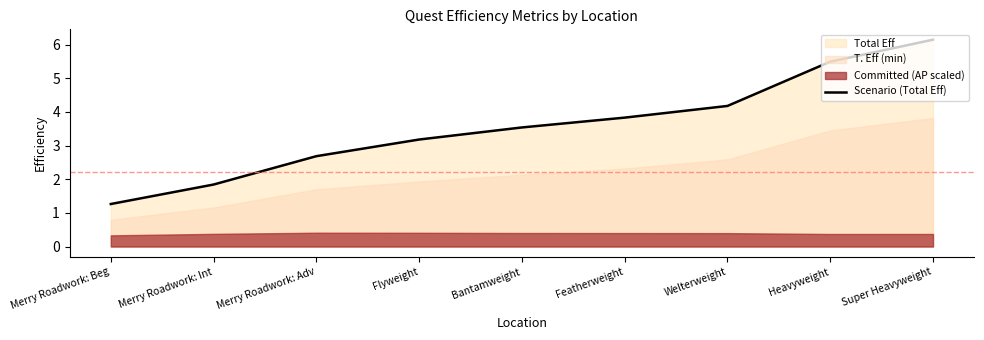

What is the maximum value shown in the chart?

6.1